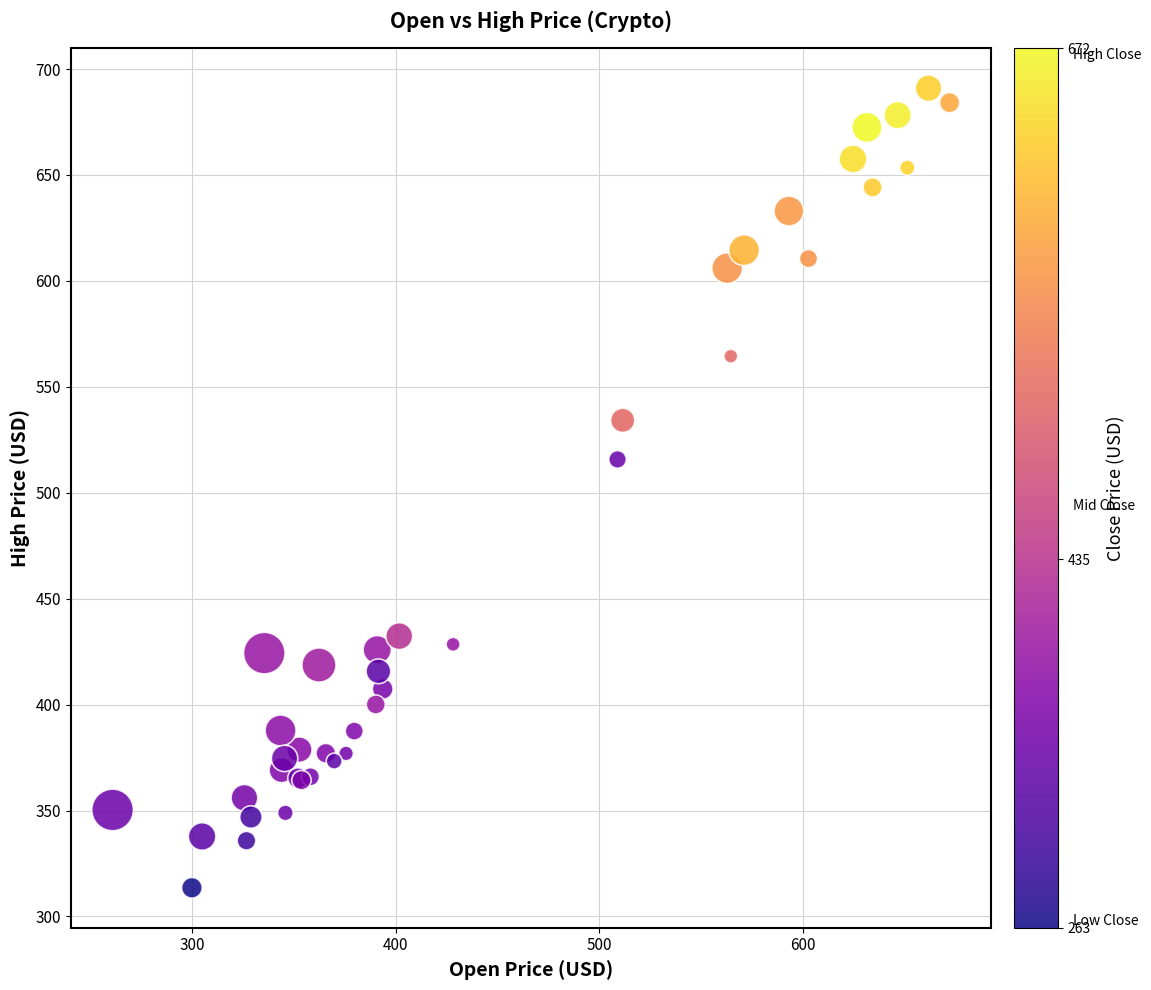

What Y value in the scatter plot is closest to 502?

515.7